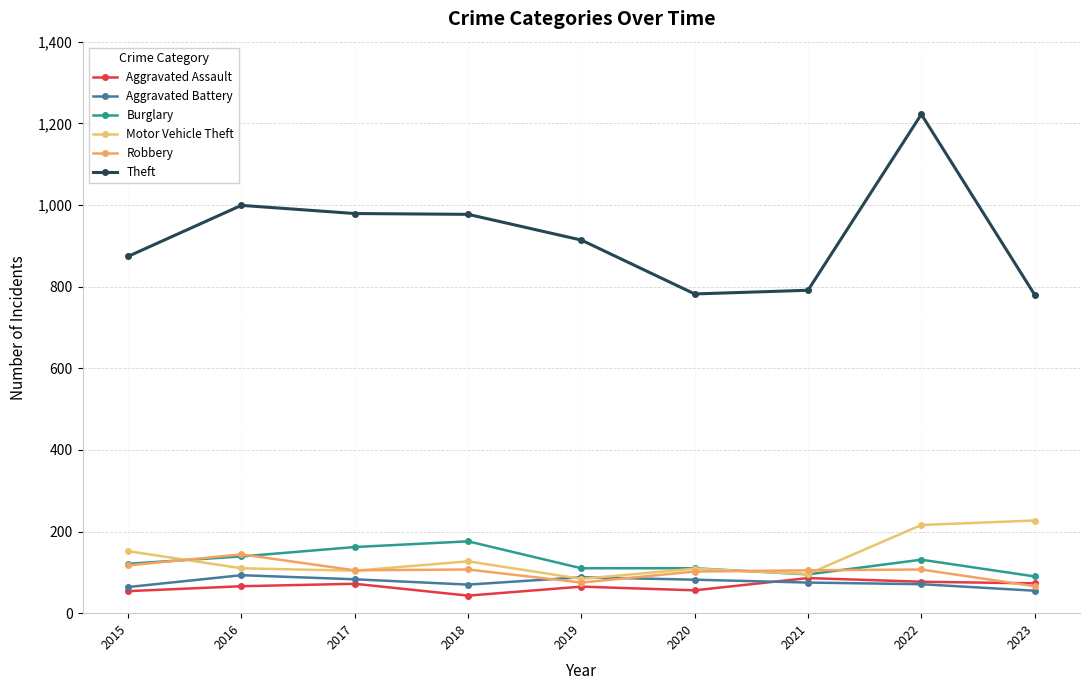

Rank the series by their maximum value, from lowest to highest.

Aggravated Assault, Aggravated Battery, Robbery, Burglary, Motor Vehicle Theft, Theft